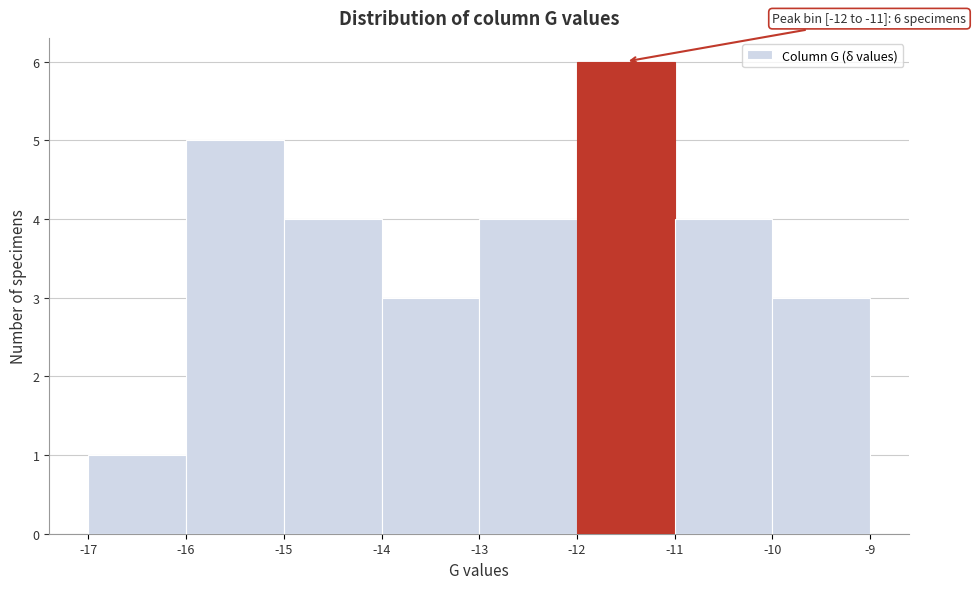

Which range on the x-axis has the tallest bar?

-12 to -11